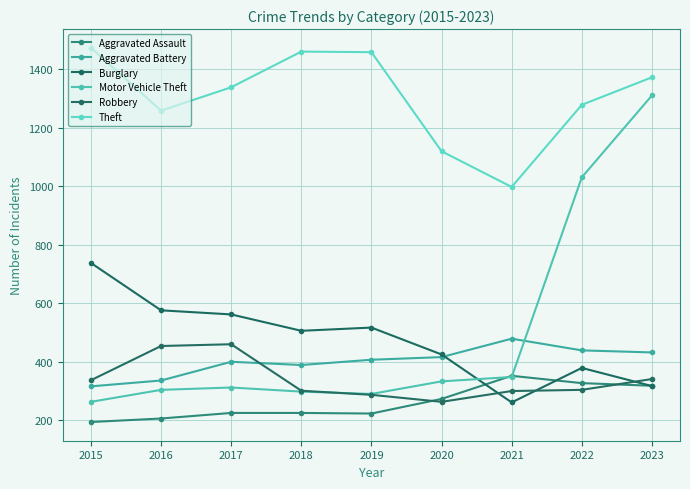

At which category is the sum across all series the highest?

2023